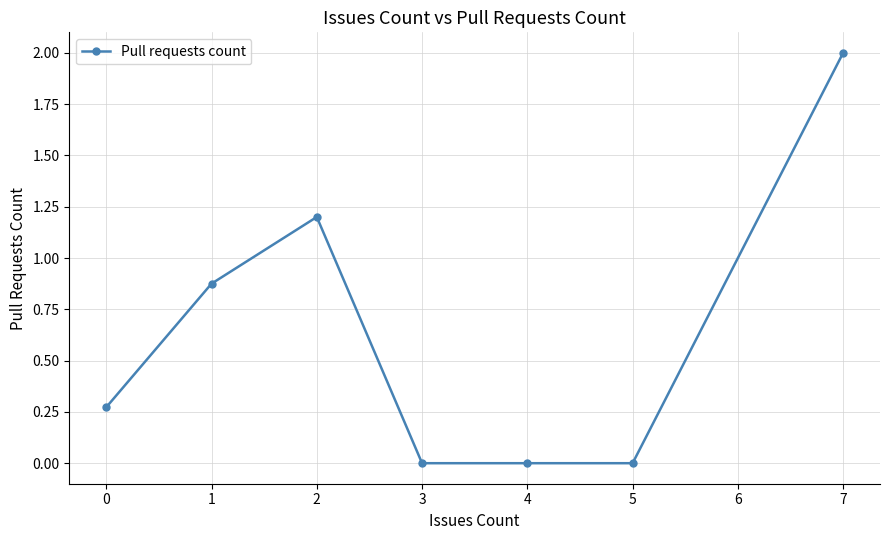

The value at 1 is 2.0. True or false?

False